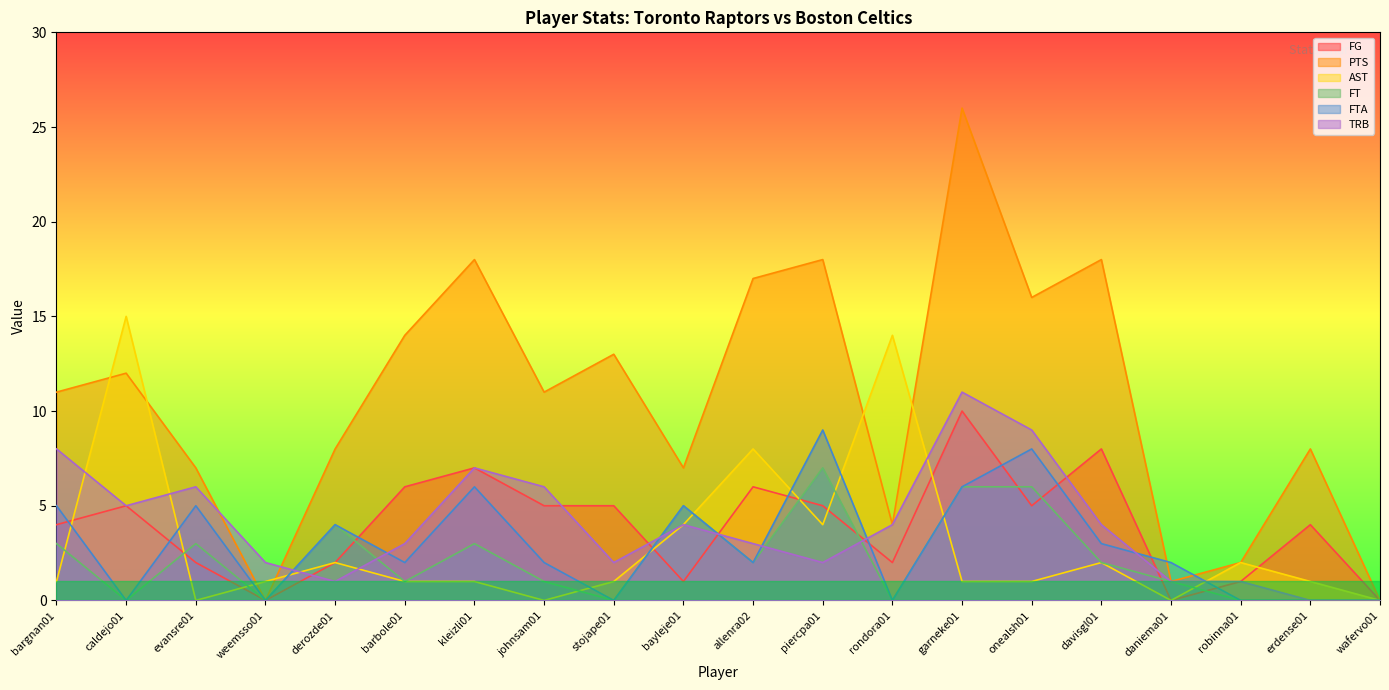

How many lines are shown in the chart?

6